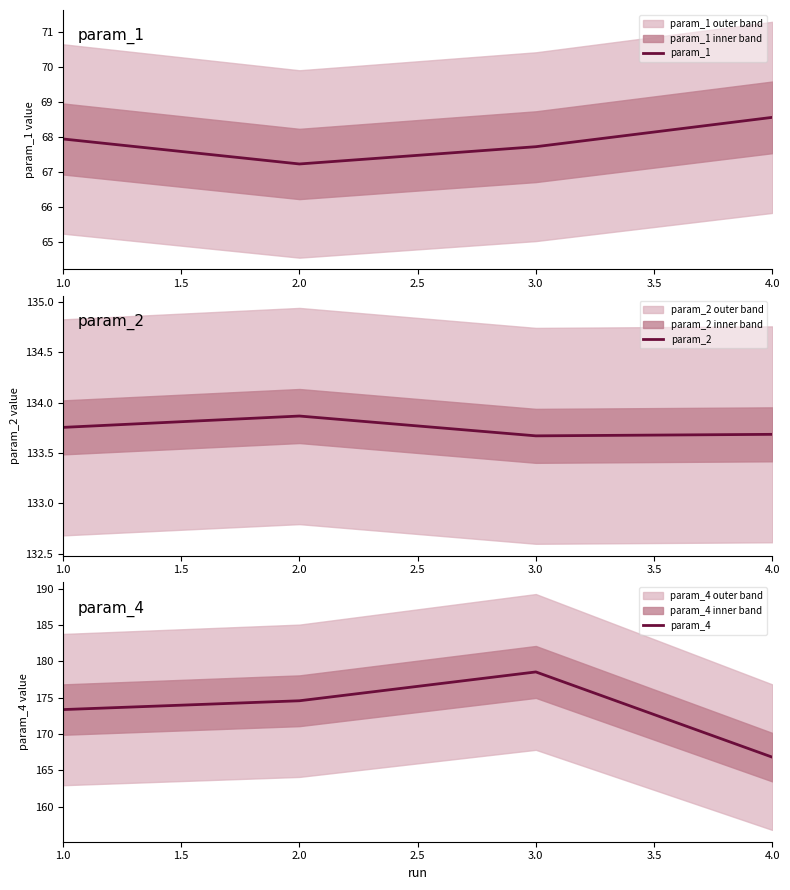

What are all the series names shown in the legend?

param_1, param_2, param_4